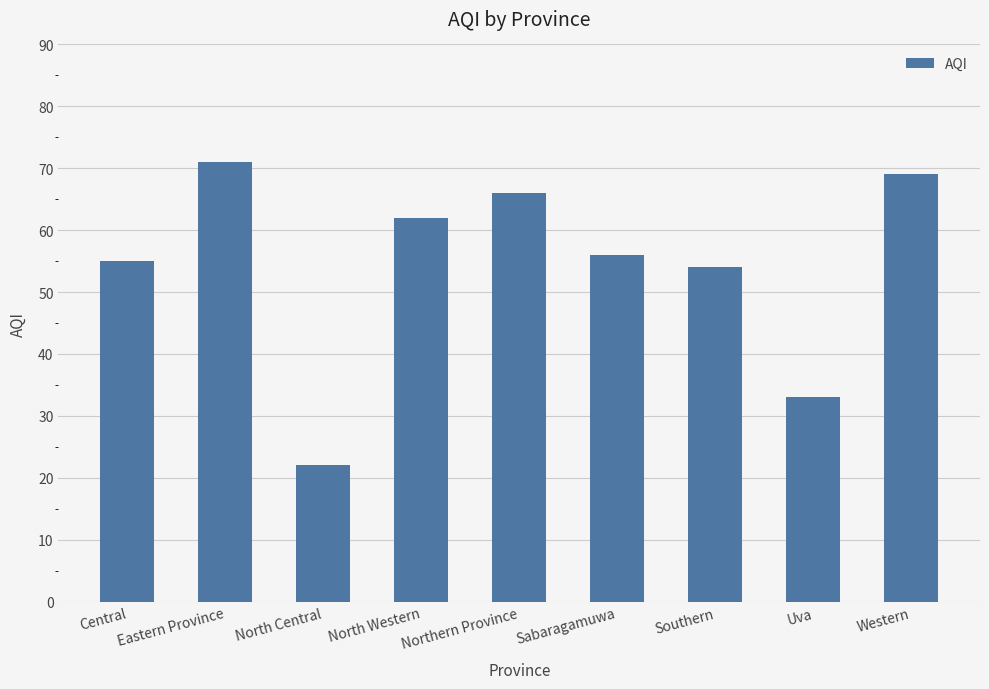

What is the difference between the maximum and minimum values?

49